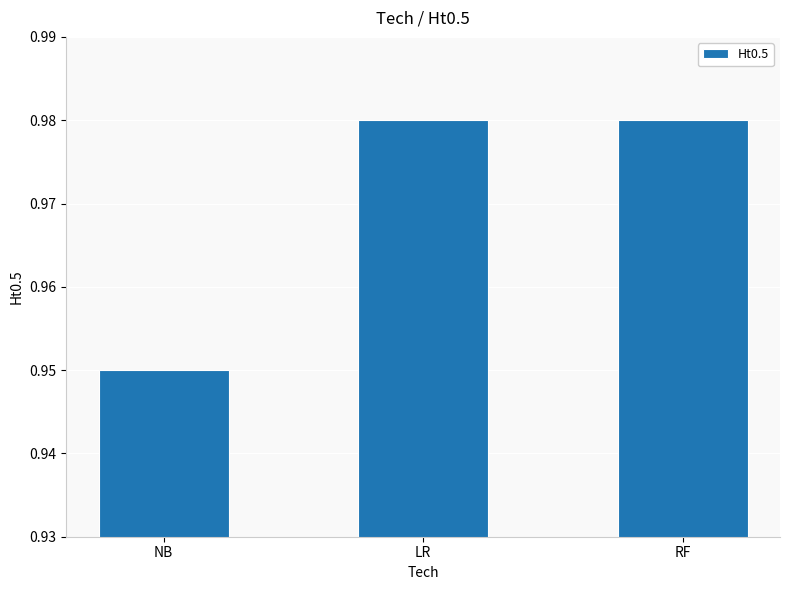

Does the chart contain stacked bars?

No